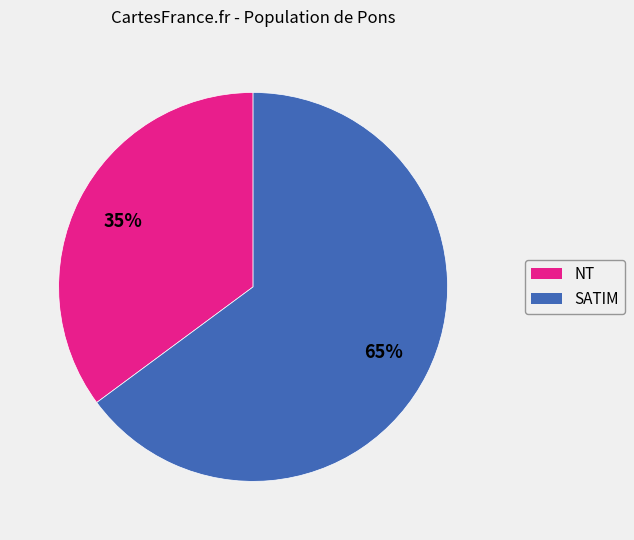

How many segments does this pie chart have?

2